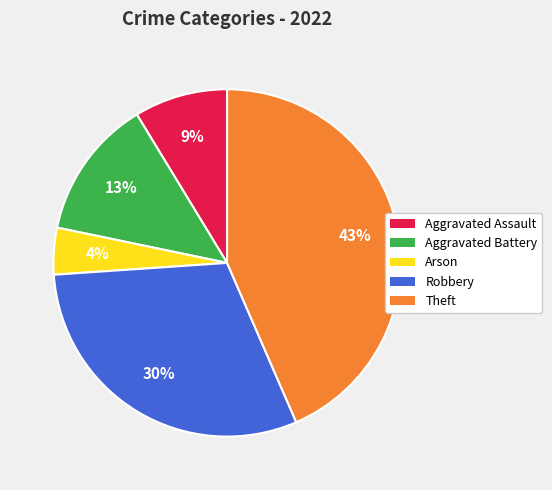

How many segments does this pie chart have?

5